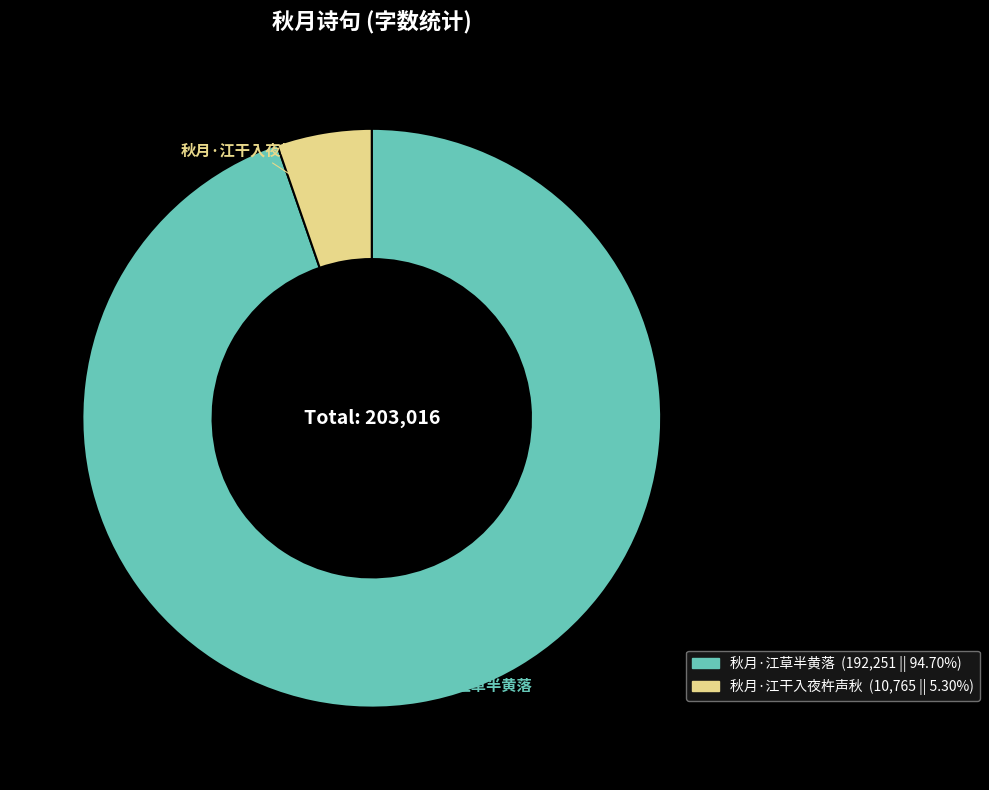

Is it true that 秋月·江干入夜杵声秋 is 11% of the pie?

False